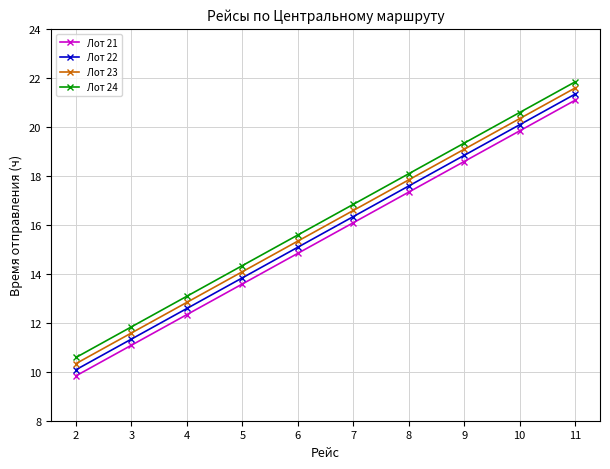

Which series has the largest total across all categories?

Лот 24